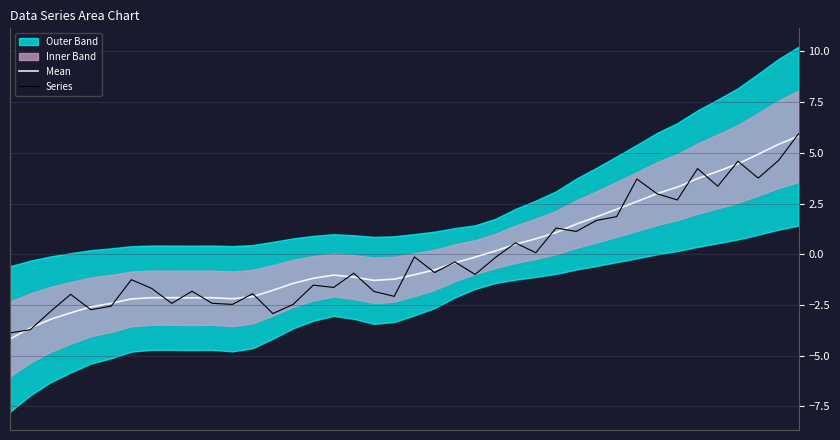

What is the minimum value for Mean?

-4.2